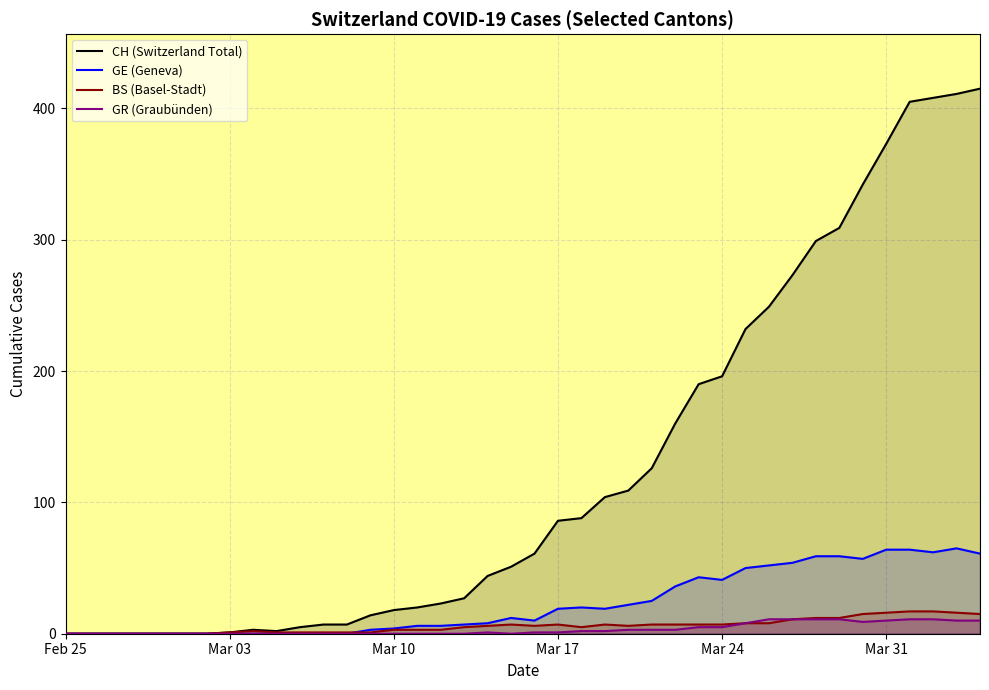

The value of GE (Geneva) at Mar 03 is 34. True or false?

False